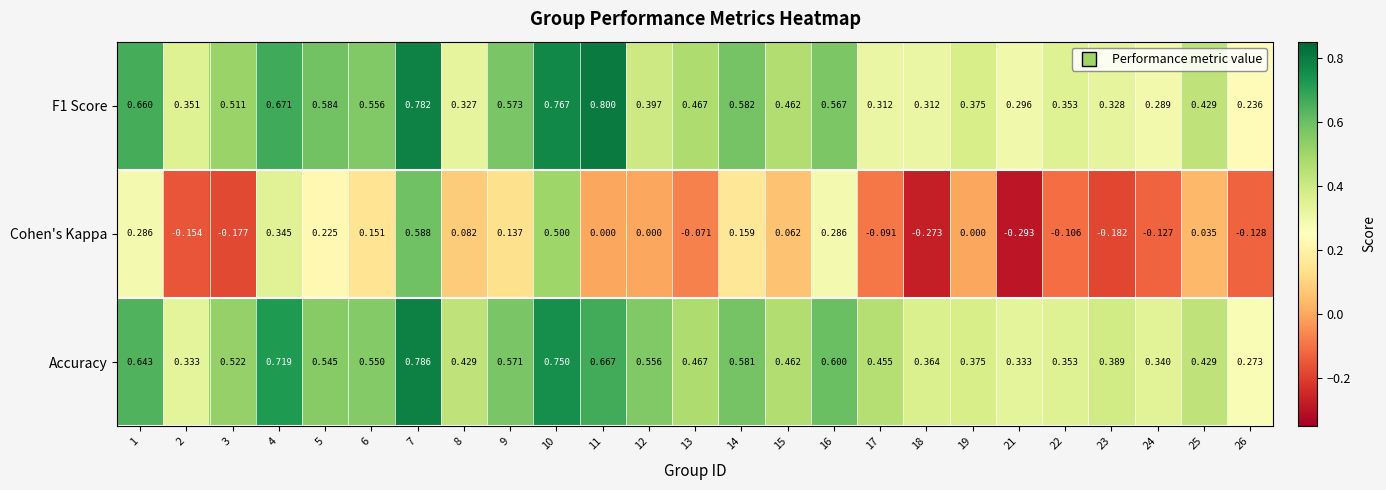

Which series has the largest range (max minus min)?

Cohen's Kappa